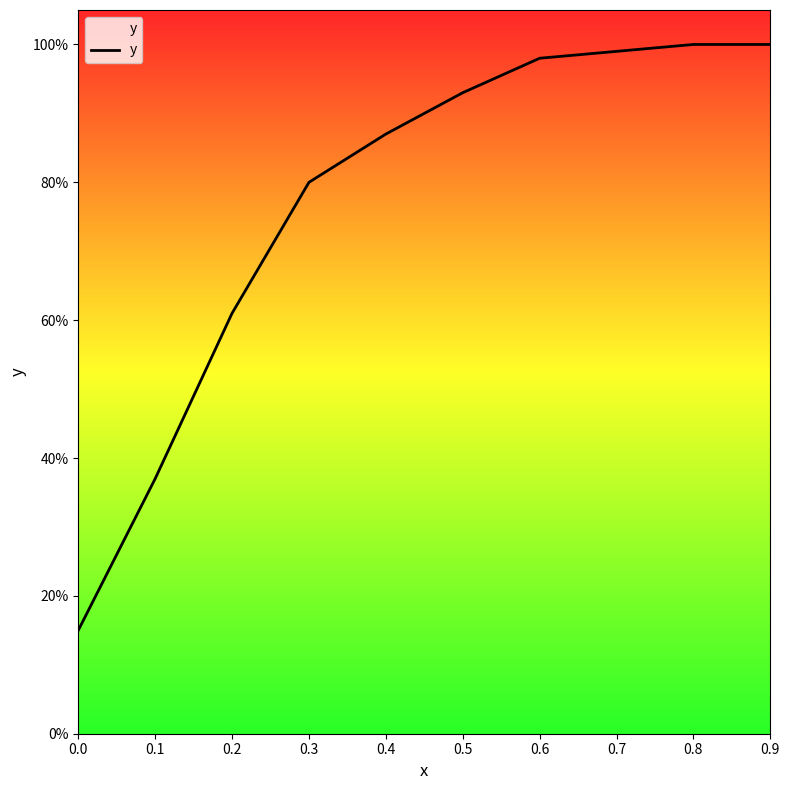

List the labels in order of value, largest first.

0.8, 0.9, 0.7, 0.6, 0.5, 0.4, 0.3, 0.2, 0.1, 0.0